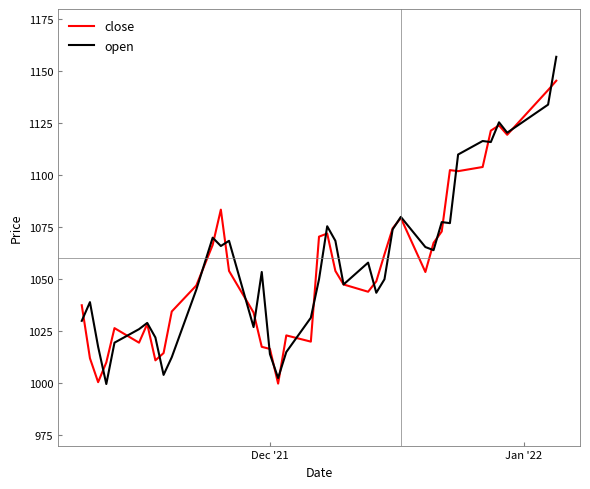

Which series has the largest range (max minus min)?

open